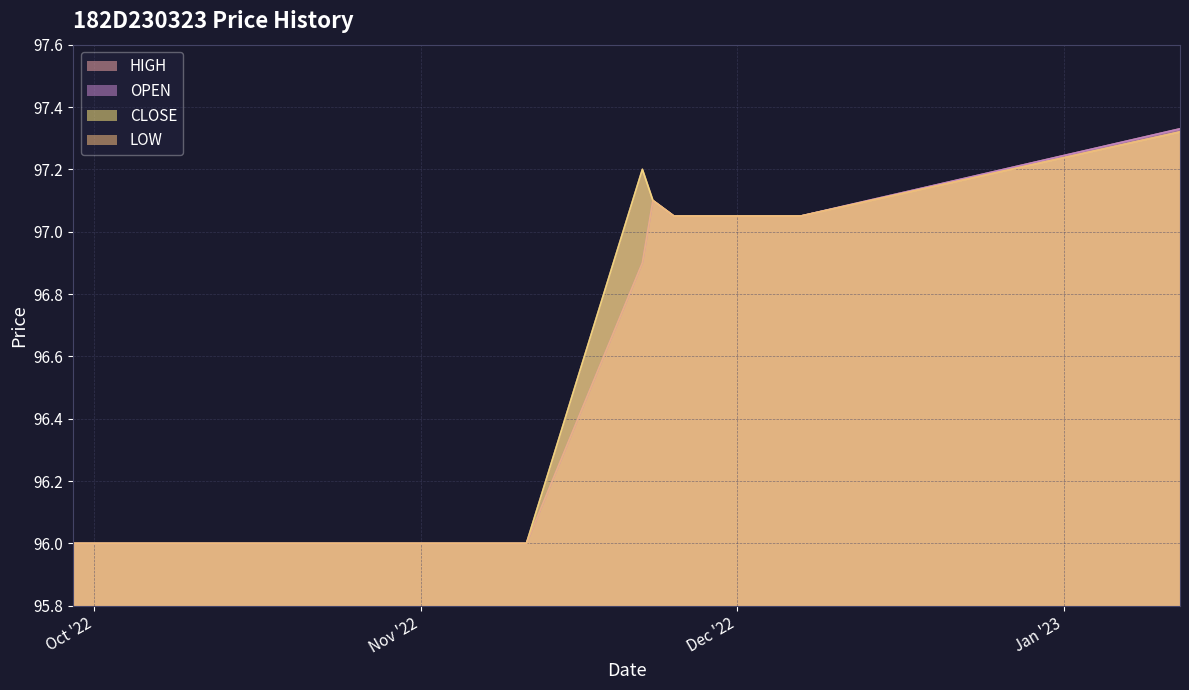

What is the minimum value shown in the chart?

96.0